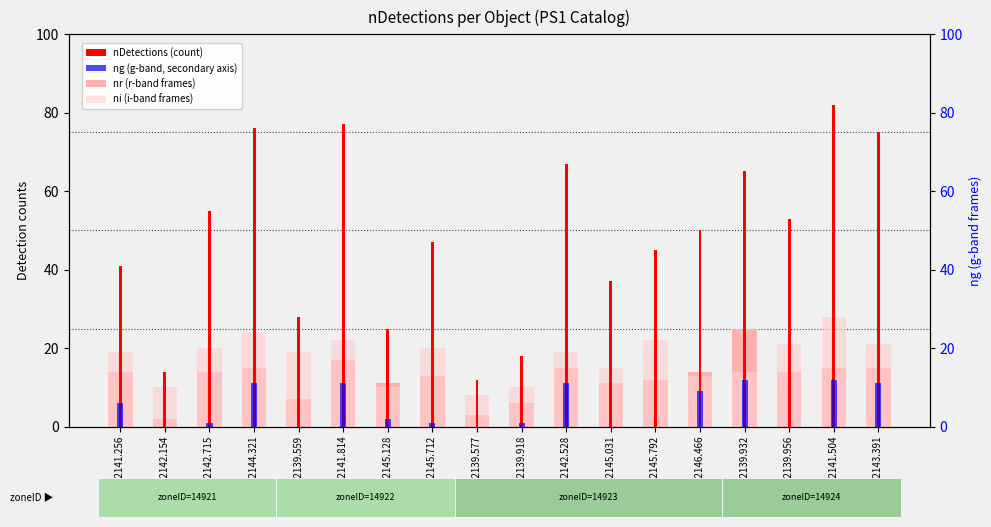

How many values in the ng series exceed 2?

8